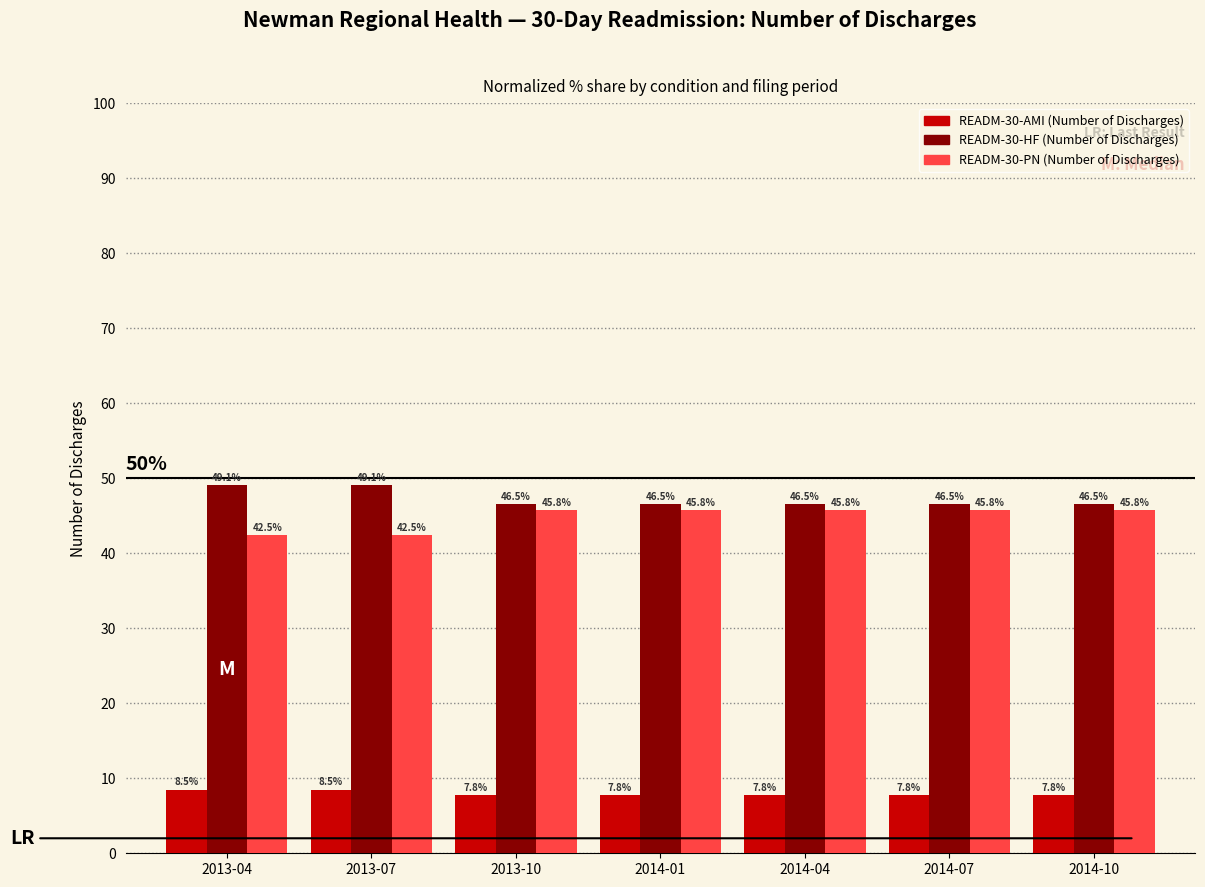

What is the maximum value shown in the chart?

49.1